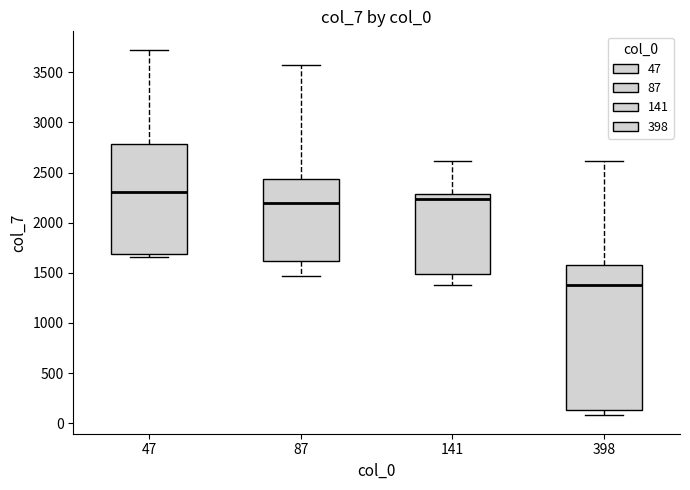

Reading left to right, transcribe this box plot: for each box, give where its median line is, the range the box spans, and where its two whiskers end, as read against the y-axis. The values are not printed on the chart, so give them approximately, as read against the axis.

47: median 2300, box 1700 to 2800, whiskers 1650 to 3750
87: median 2200, box 1600 to 2450, whiskers 1450 to 3550
141: median 2250, box 1500 to 2300, whiskers 1400 to 2600
398: median 1400, box 150 to 1600, whiskers 100 to 2600